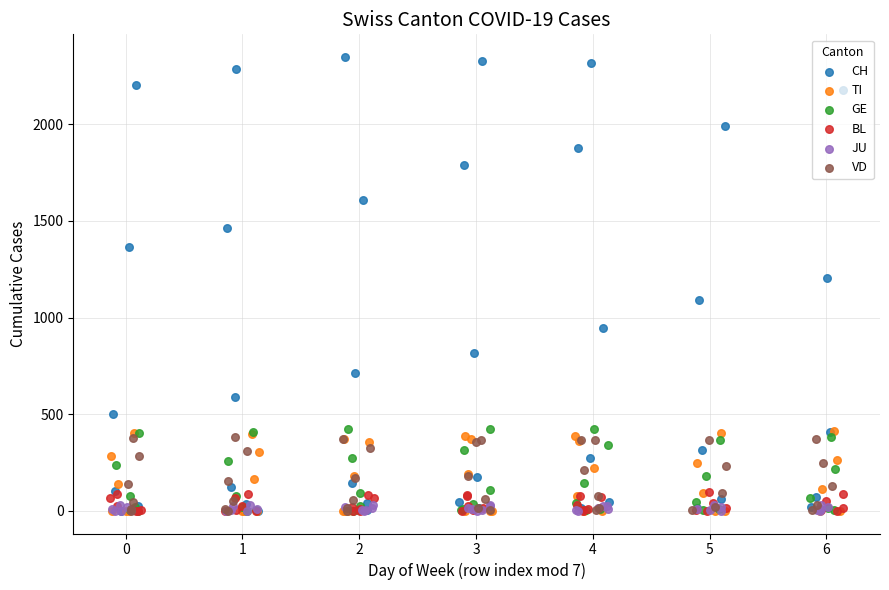

Which series has the largest total across all categories?

CH